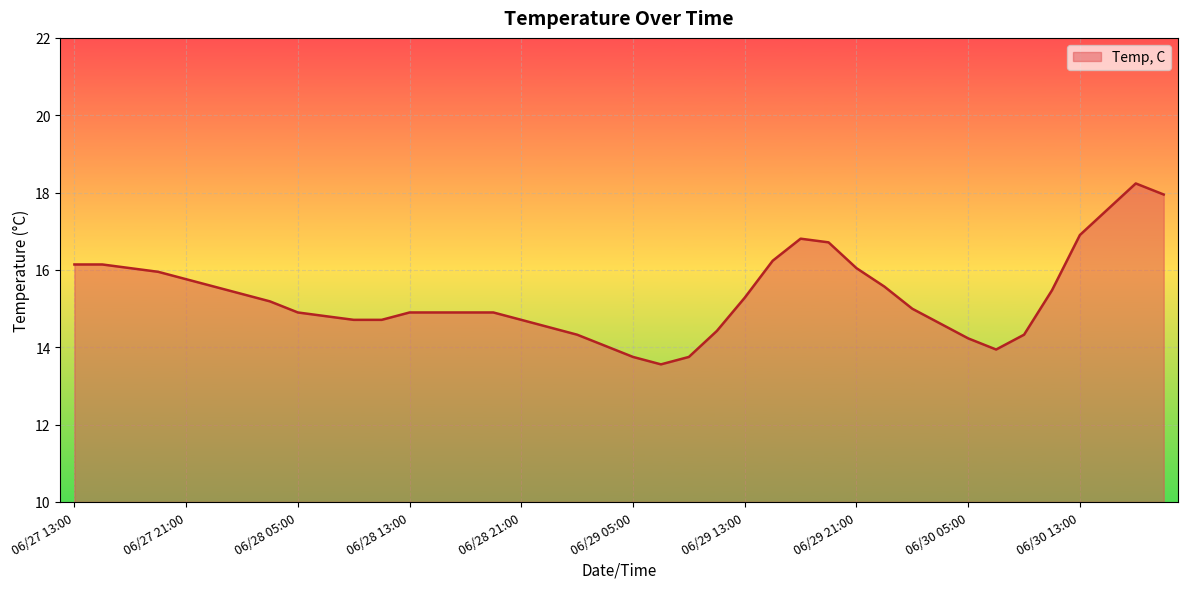

Does the chart have visible grid lines?

Yes